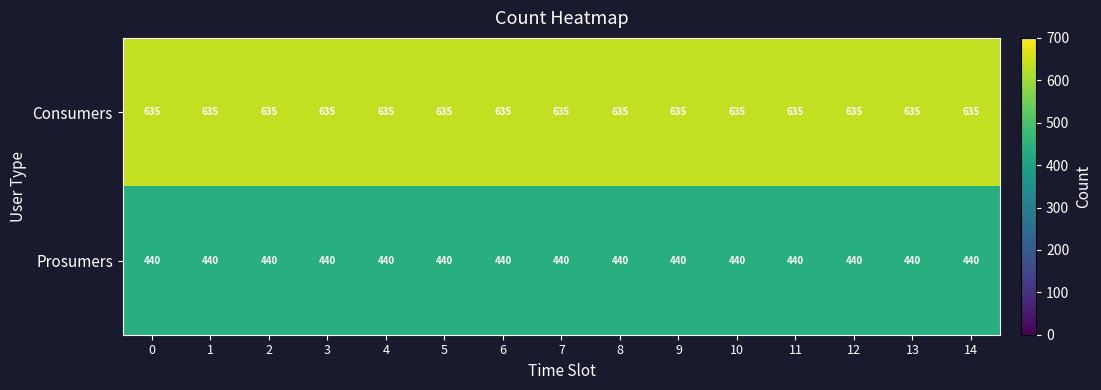

What is the spread (max minus min) of values at 5?

195